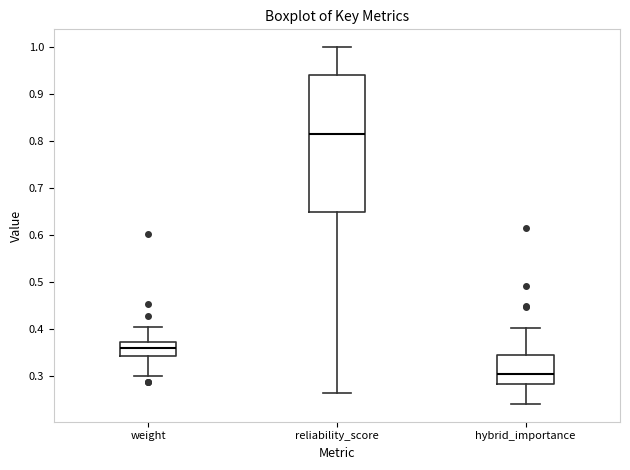

Which box has the lowest median line?

hybrid_importance